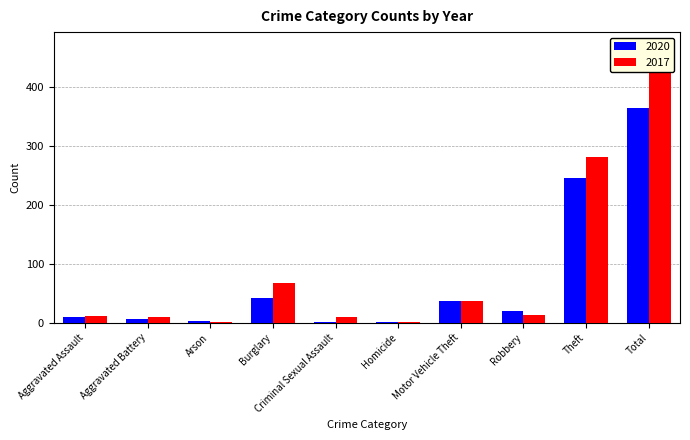

What position from the left is Aggravated Battery?

2